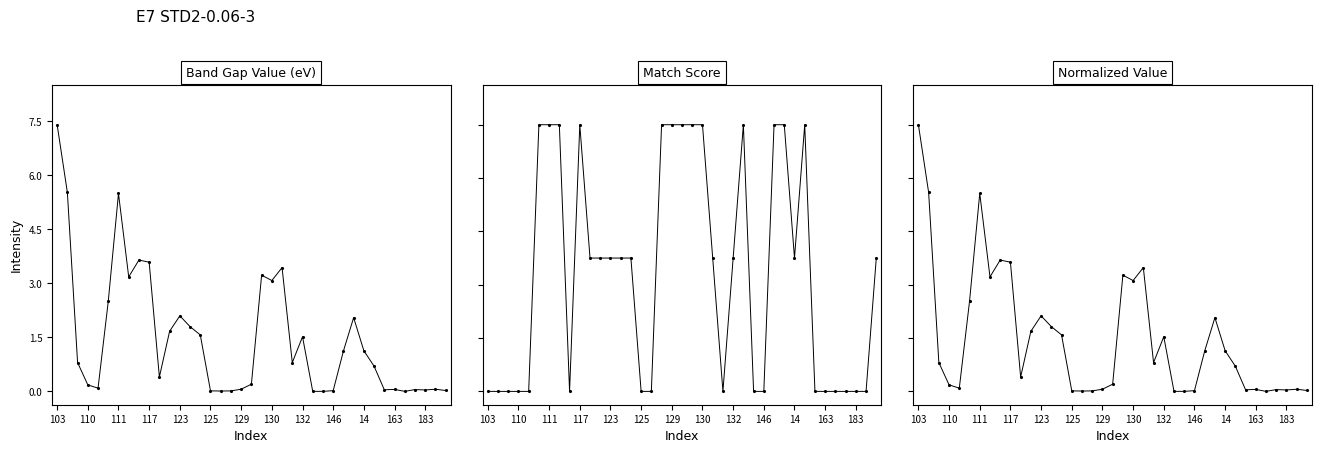

At which category is the sum across all series the highest?

103